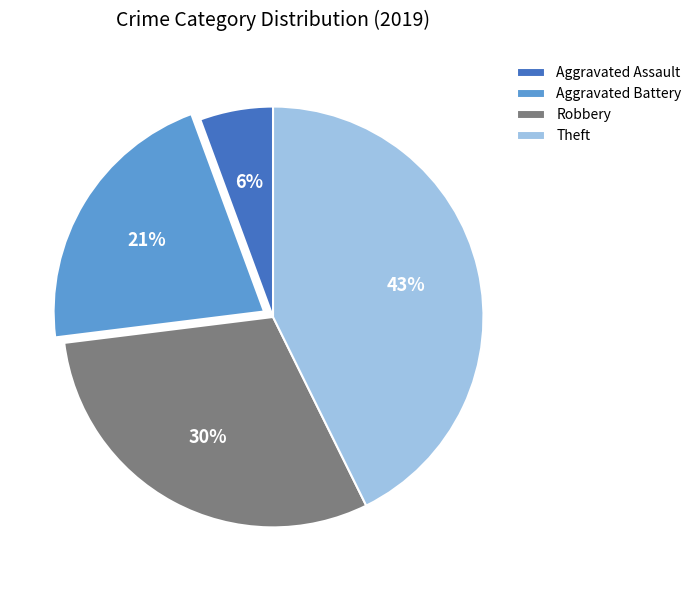

Does Theft represent more than half of the total?

No